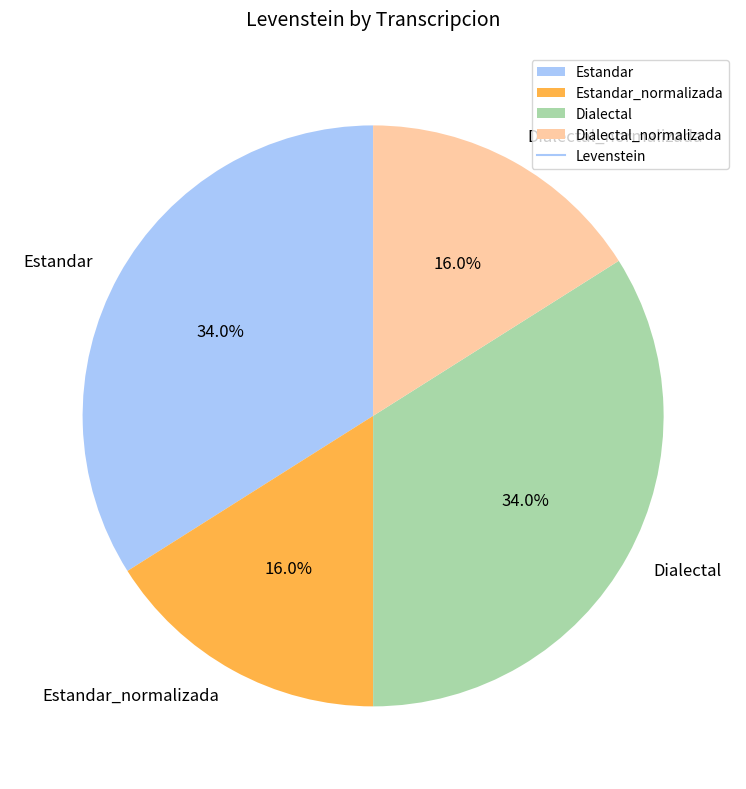

To the nearest percent, what percentage of the pie is Dialectal_normalizada?

16%